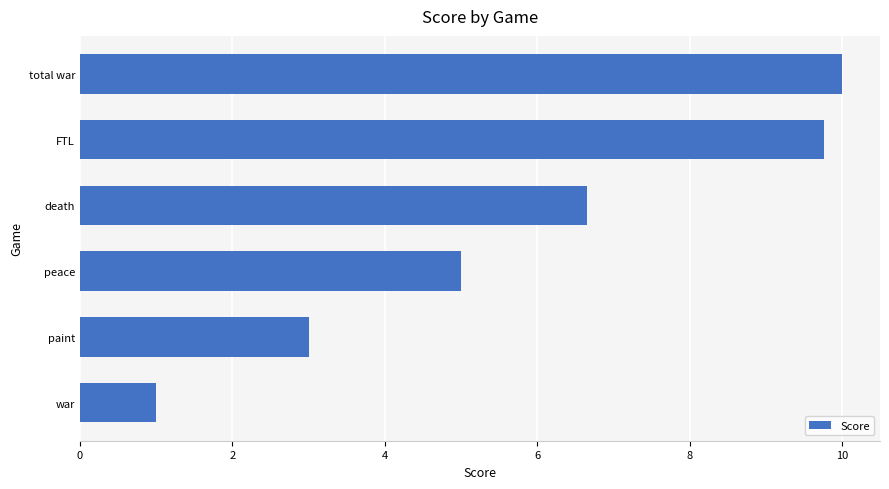

How many bars are there in total?

6